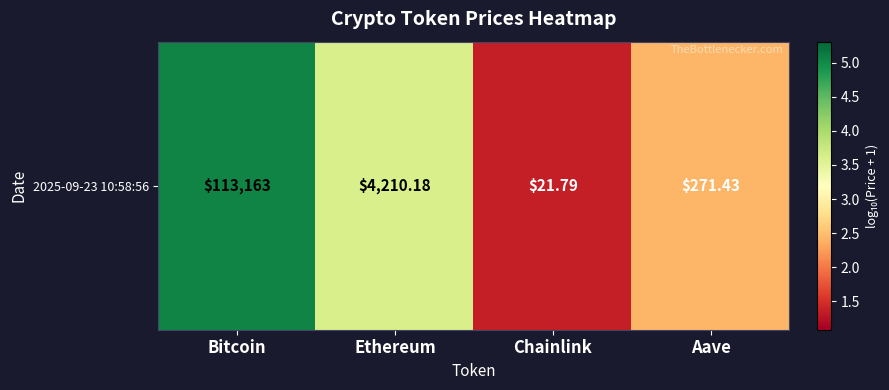

Between Aave and Ethereum, which is larger?

Ethereum